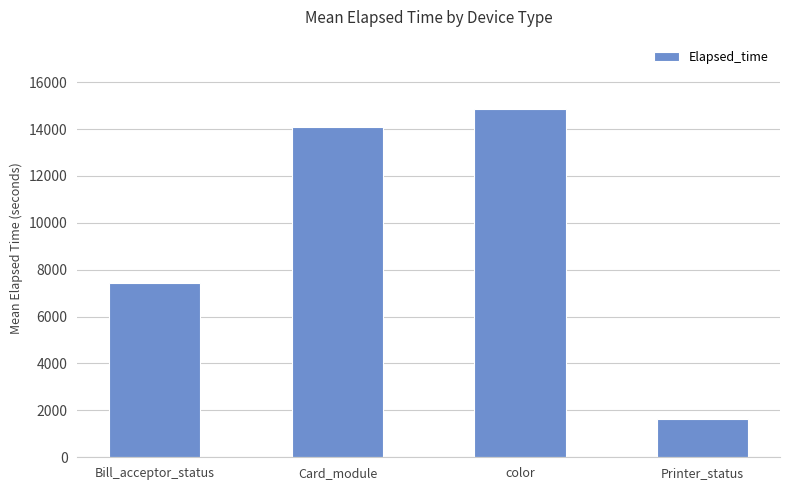

Which category has the highest value across all series?

color